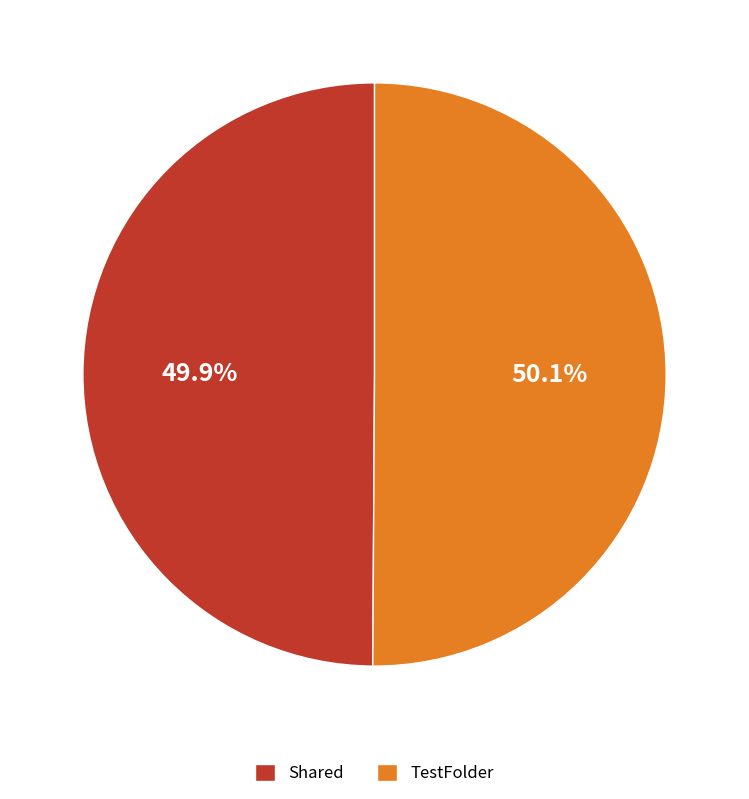

What is the ratio of the value at Shared to the value at TestFolder?

1.0